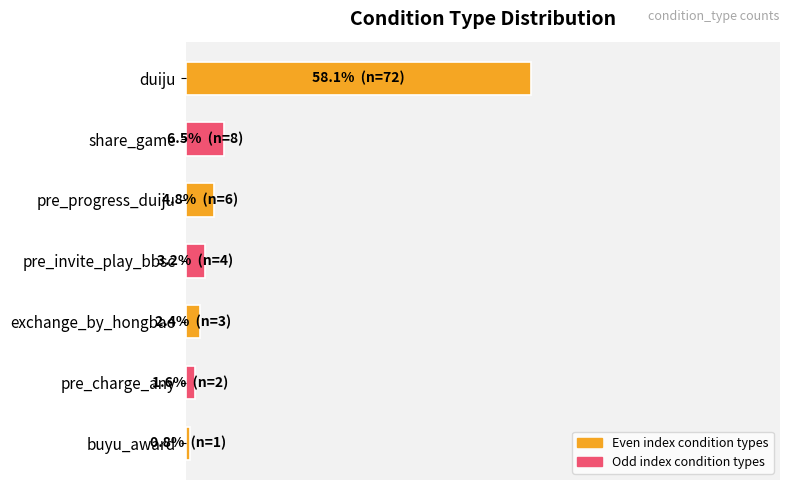

Which category has the lowest value across all series?

buyu_award